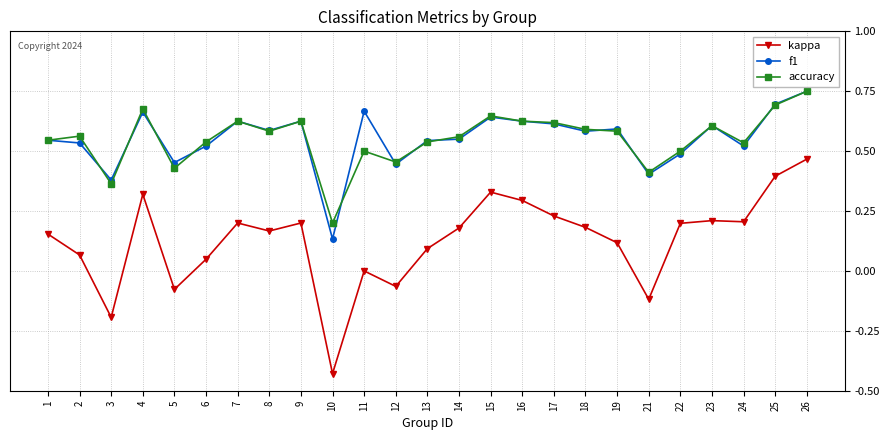

How many categories are shown in the chart?

25